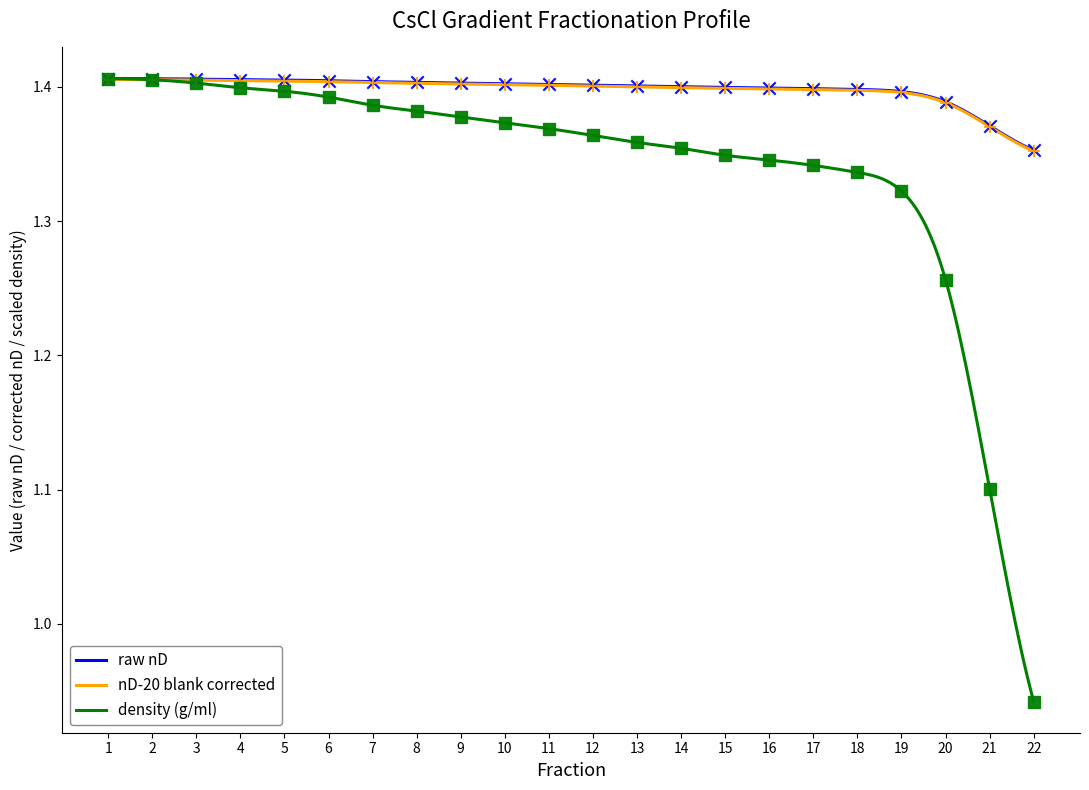

At which category is the sum across all series the highest?

1